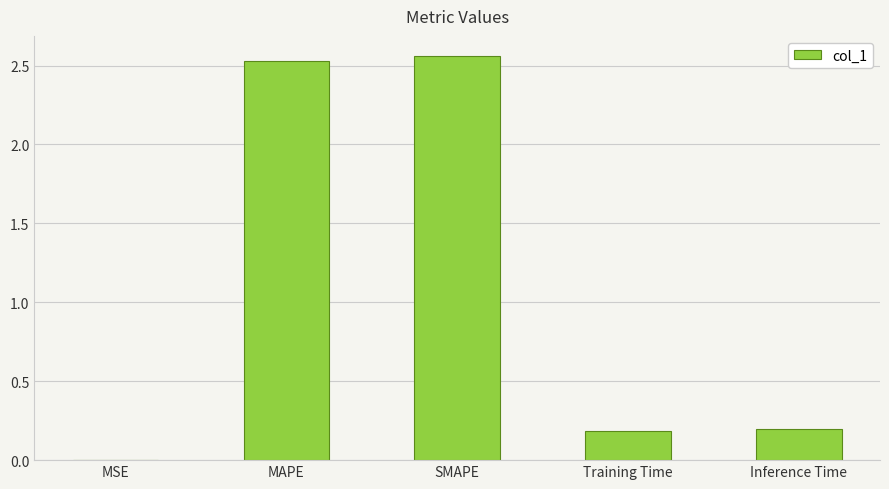

True or false: the data shows 0.3 at Training Time.

False